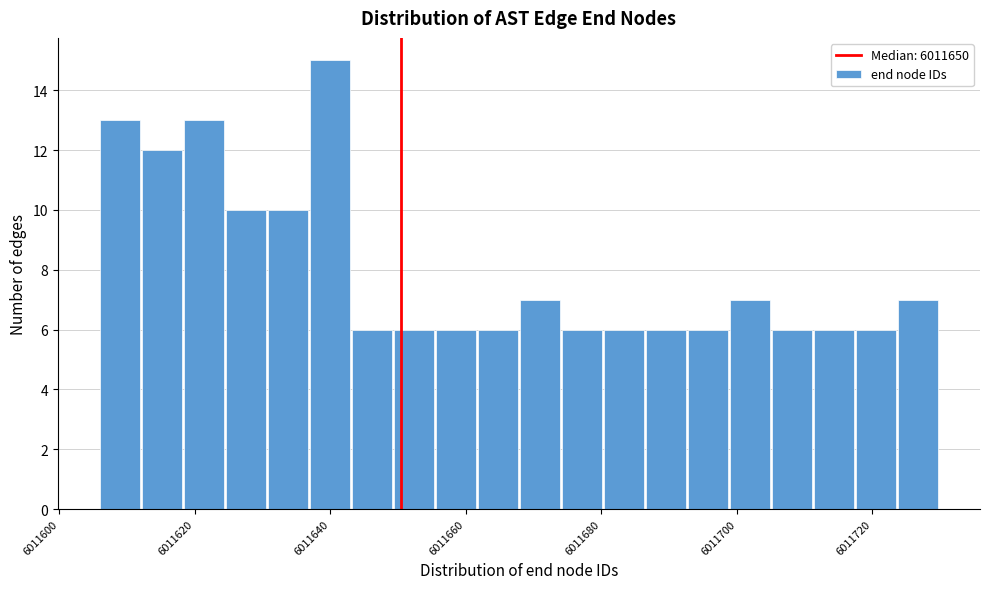

Around what value on the x-axis is the tallest bar? Give the approximate position of its centre, as read against the axis.

6011640